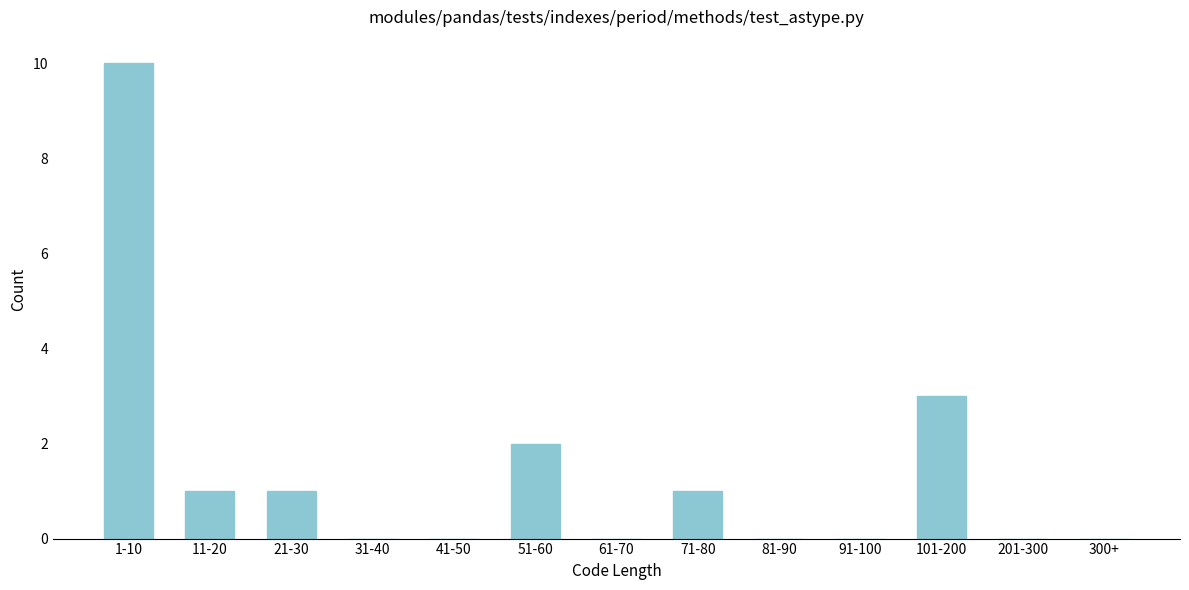

Reading left to right, extract all data points from this chart.

1-10=10	11-20=1	21-30=1	31-40=0	41-50=0	51-60=2	61-70=0	71-80=1	81-90=0	91-100=0	101-200=3	201-300=0	300+=0